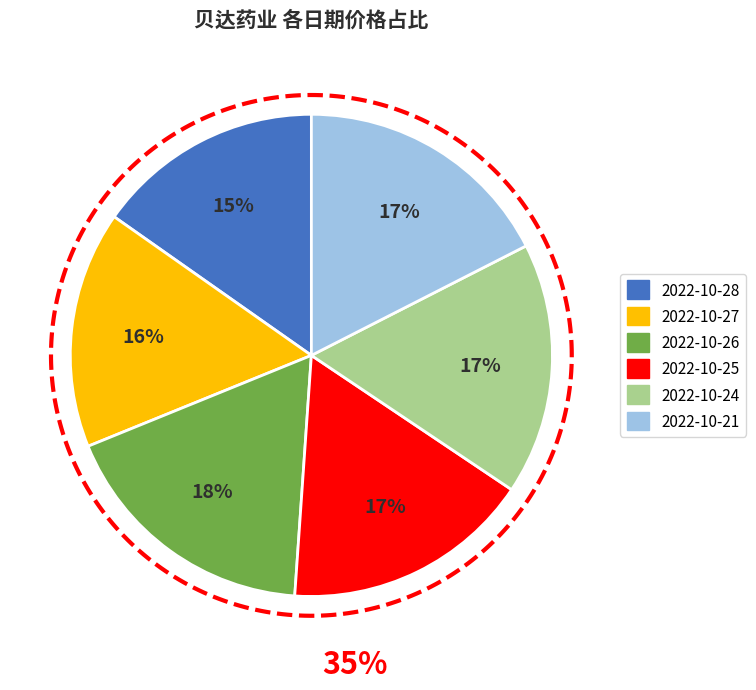

What is the ratio of the value at 2022-10-24 (66548) to the value at 2022-10-26 (67044)?

1.0